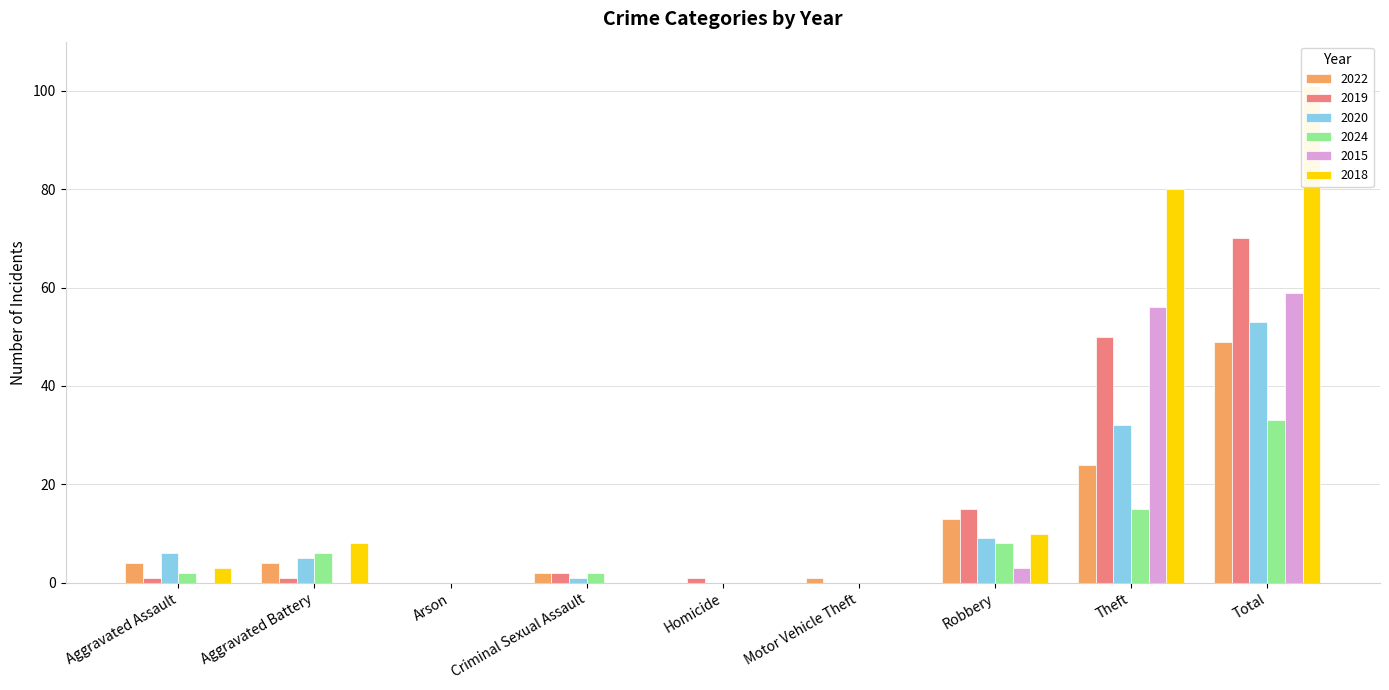

What is the value of the 2024 bar at the 7th from the left?

8